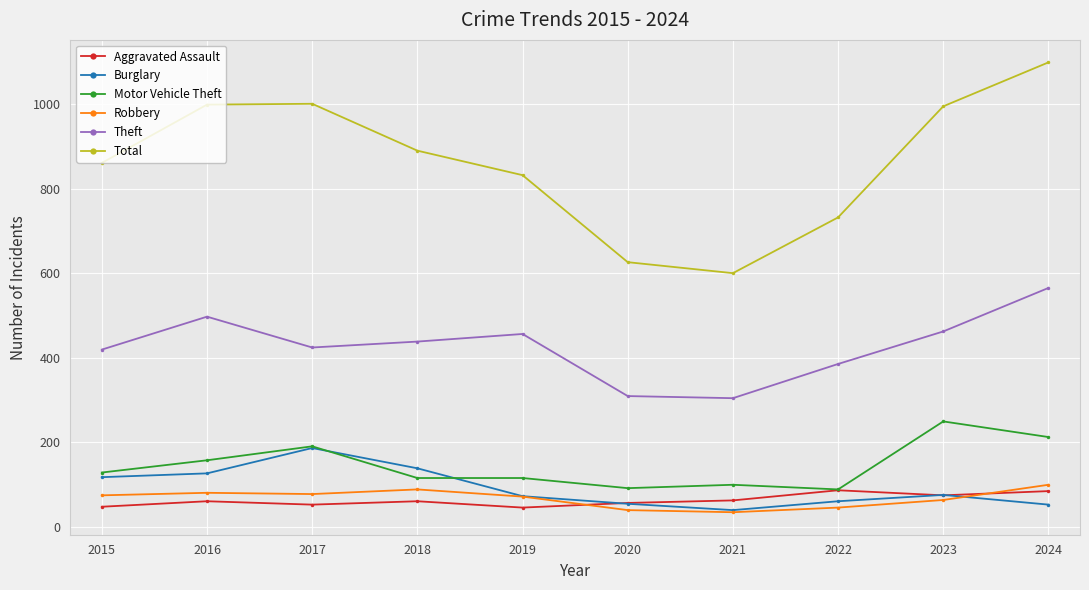

At which category is the sum across all series the highest?

2024